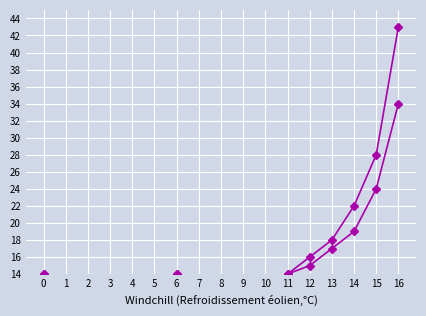

What is the sum of the AFFINITY = TRUE values at 9 and 8?

10